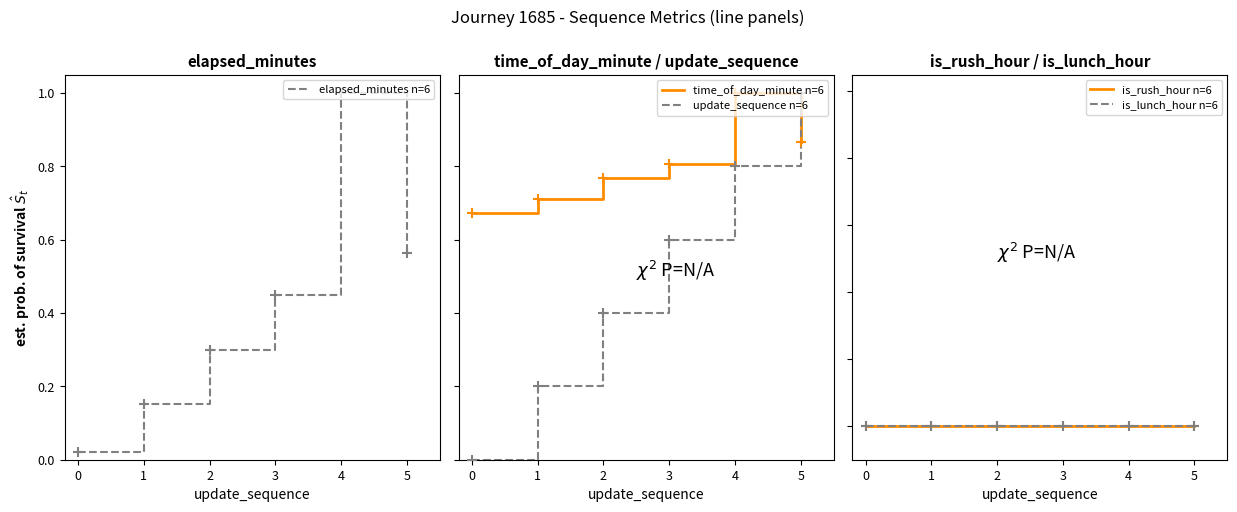

Which series reaches the minimum Y coordinate?

update_sequence n=6